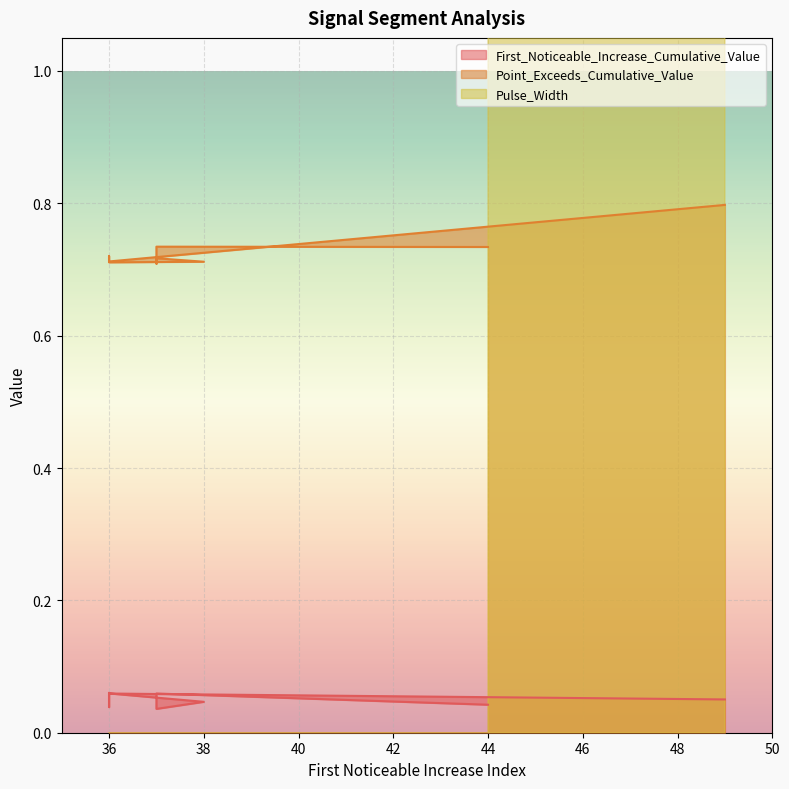

How many lines are shown in the chart?

3